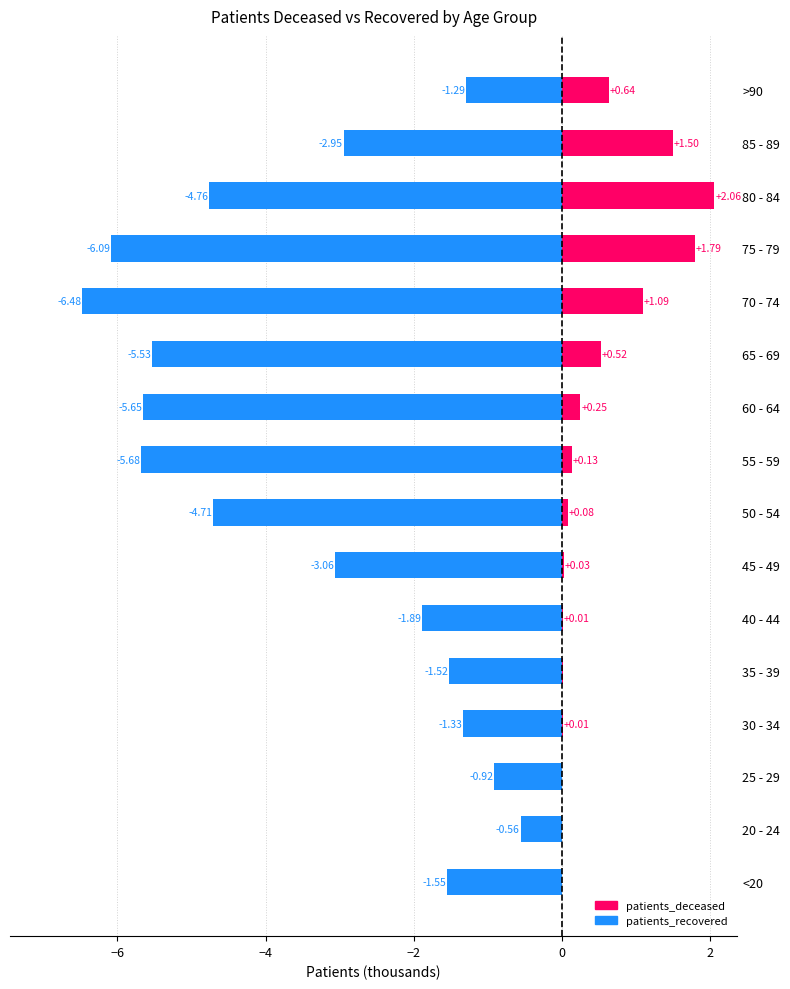

How many values in the patients_recovered series are below -2?

9